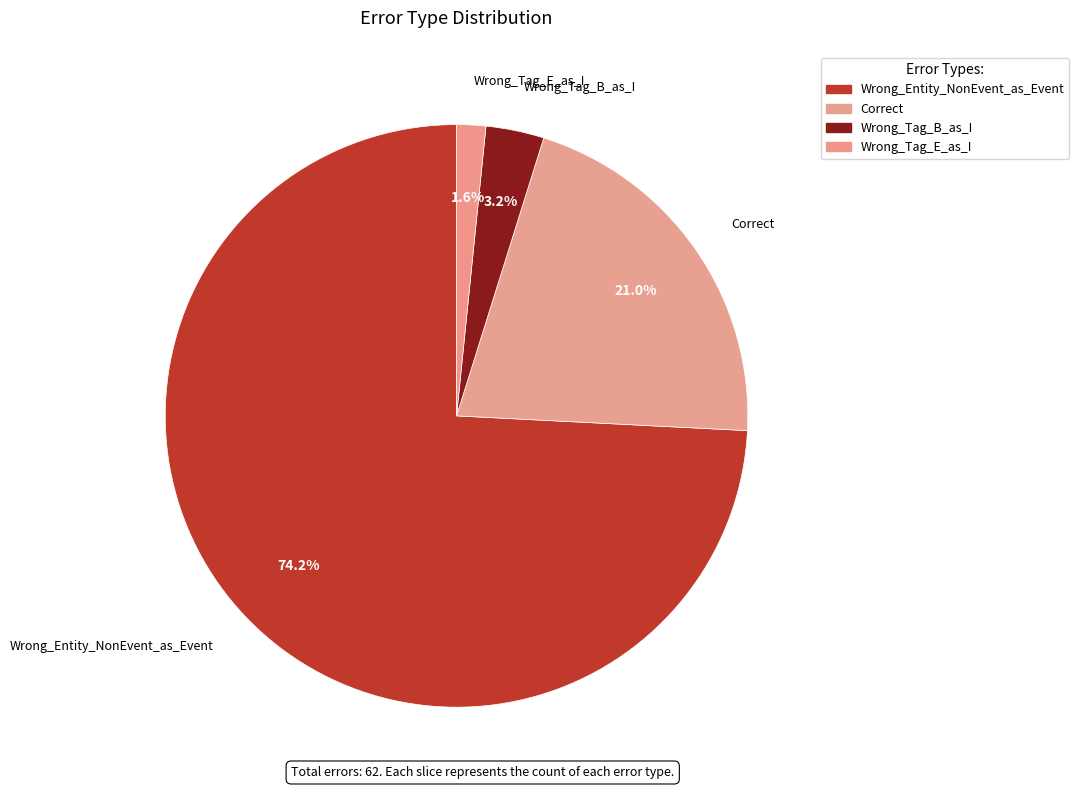

Which category has the smallest portion of the pie?

Wrong_Tag_E_as_I